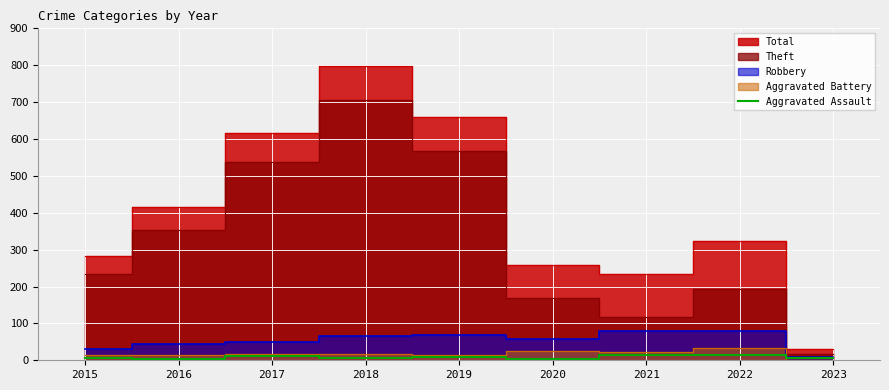

True or false: Aggravated Assault has a value of 5 at 2023.

True